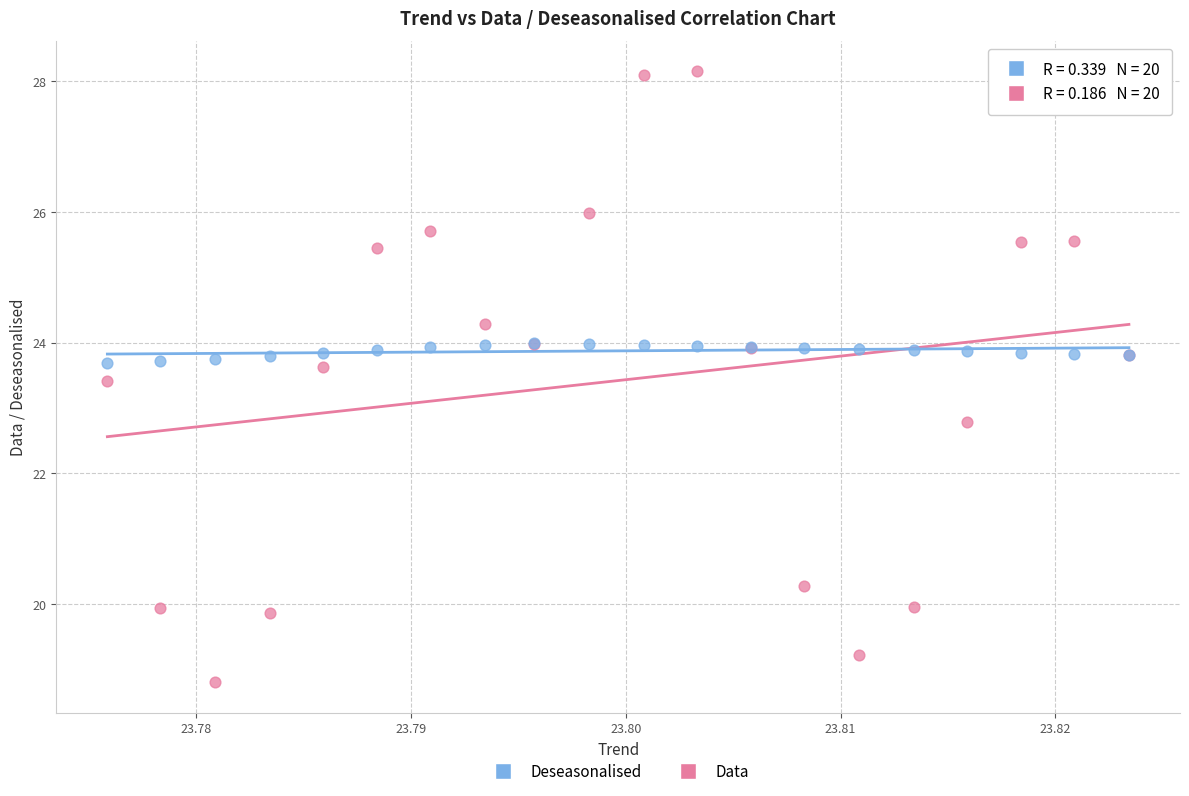

Across all series, what Y value is closest to 23?

22.8